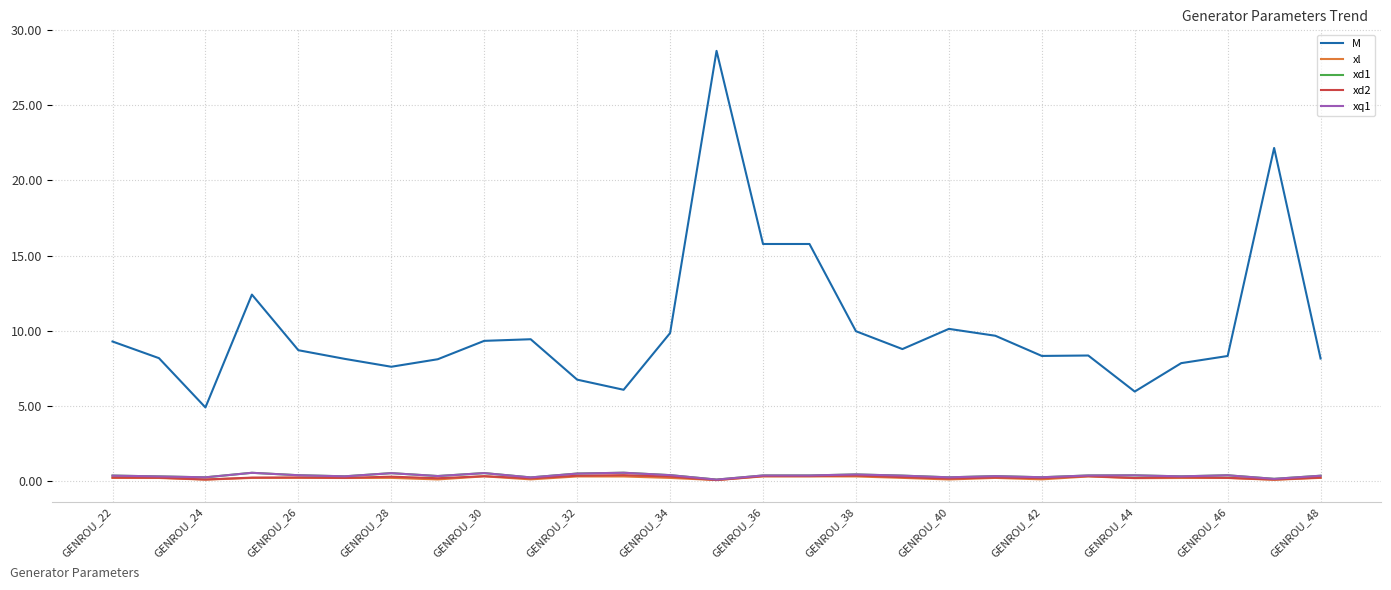

In xl, how many points are higher than both neighbors (excluding endpoints)?

7